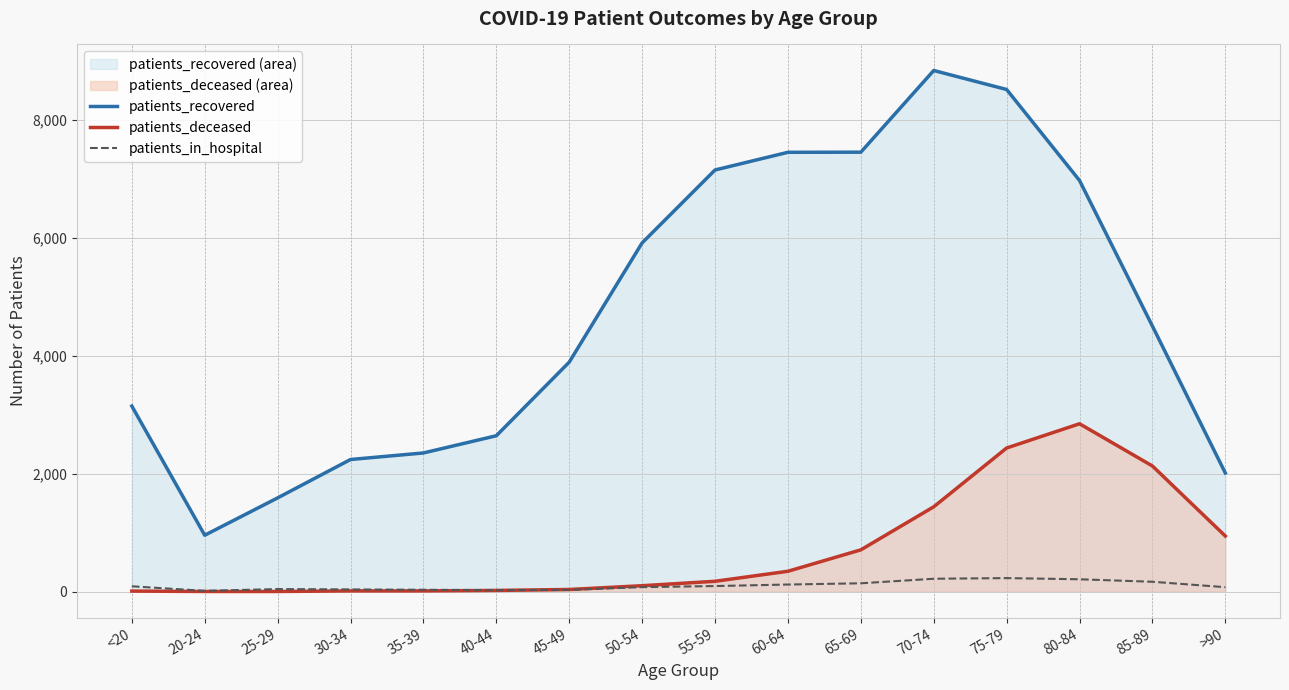

What is the label of the 9th point from the left?

55-59